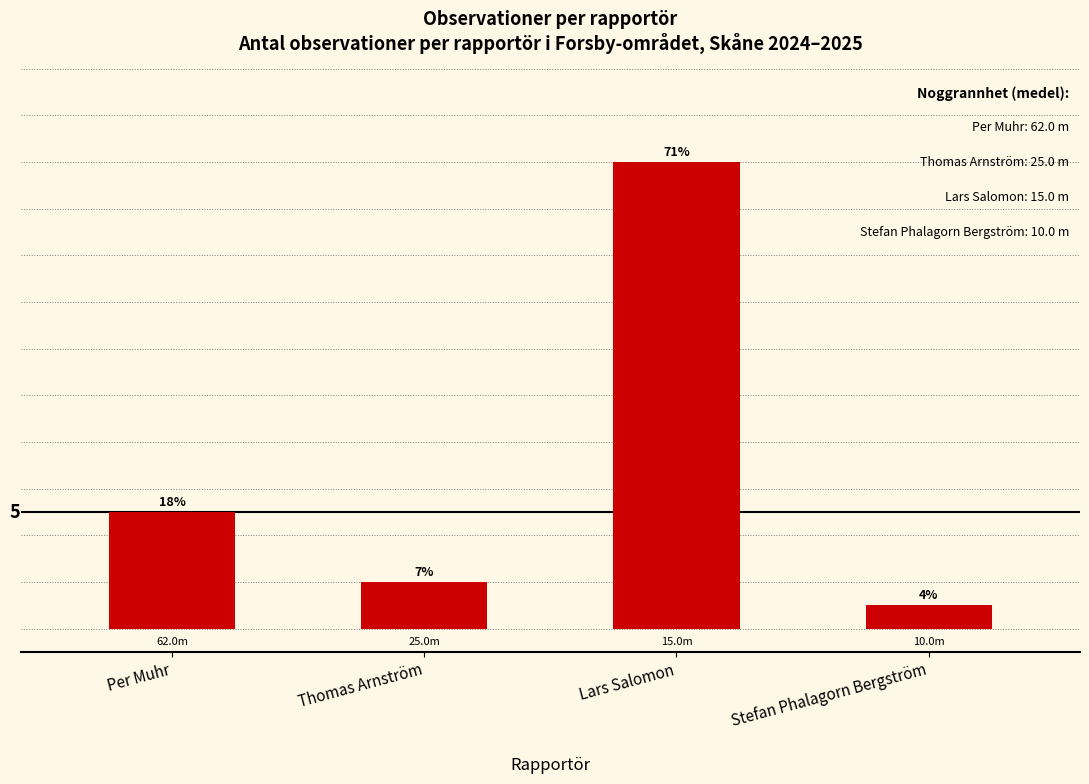

Where is the data nearest to the value 10?

Per Muhr